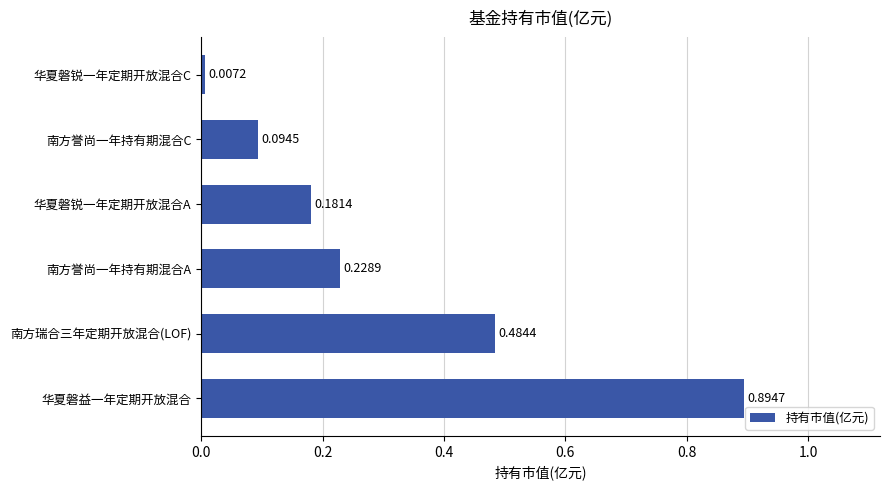

Which label corresponds to the smallest value in the chart?

华夏磐锐一年定期开放混合C